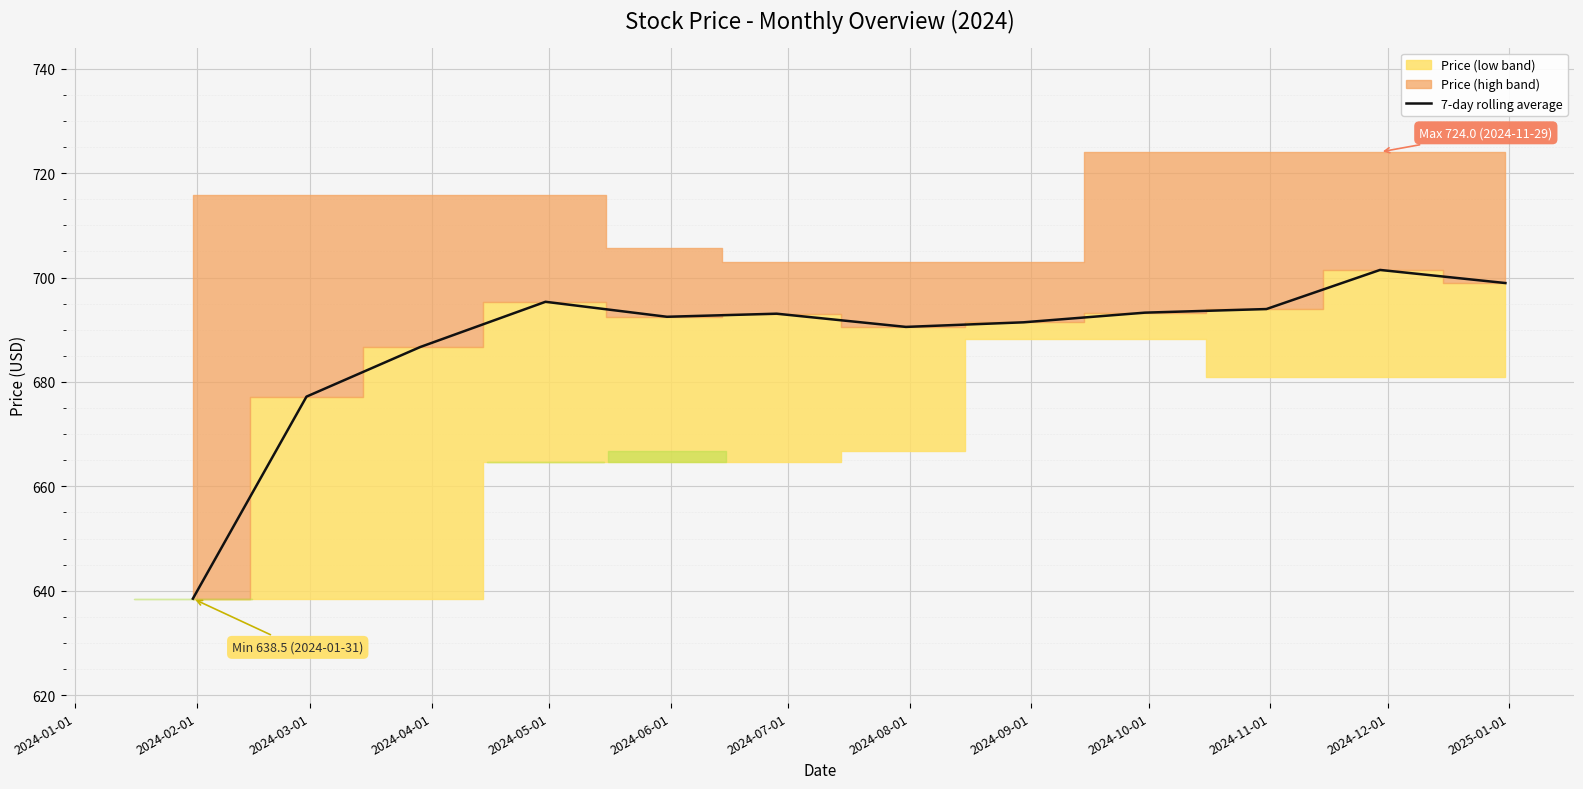

How many points are lower than both their immediate neighbors (excluding endpoints)?

2